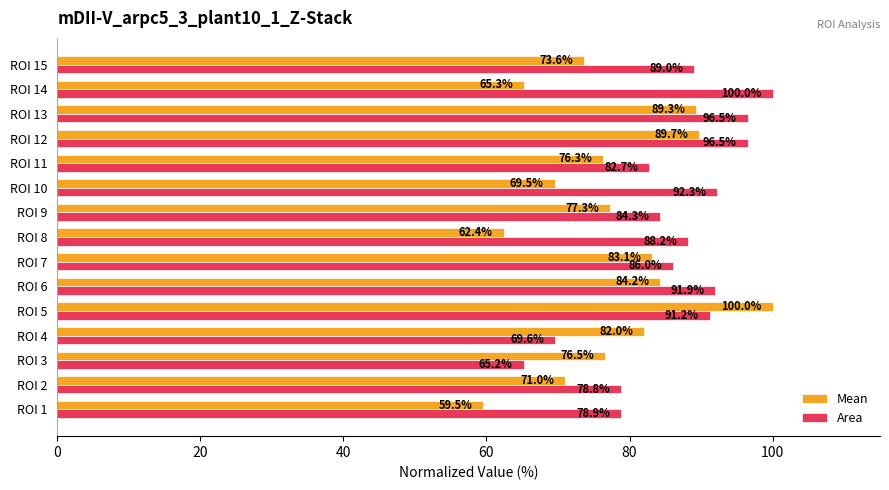

Where is Mean nearest to the value 79?

ROI 9